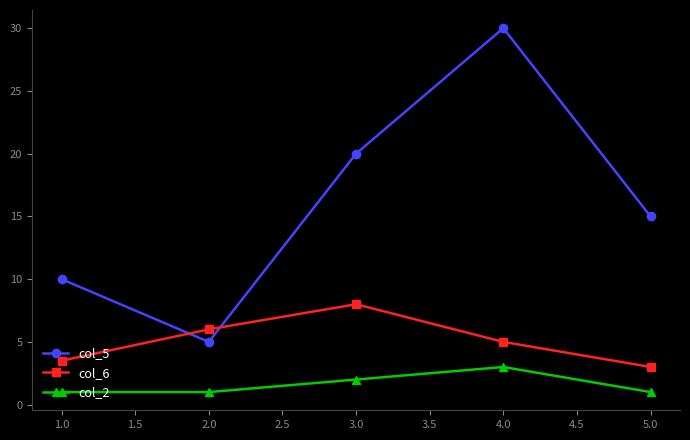

What is the difference between the second highest and second lowest values in the col_5 series?

10.0